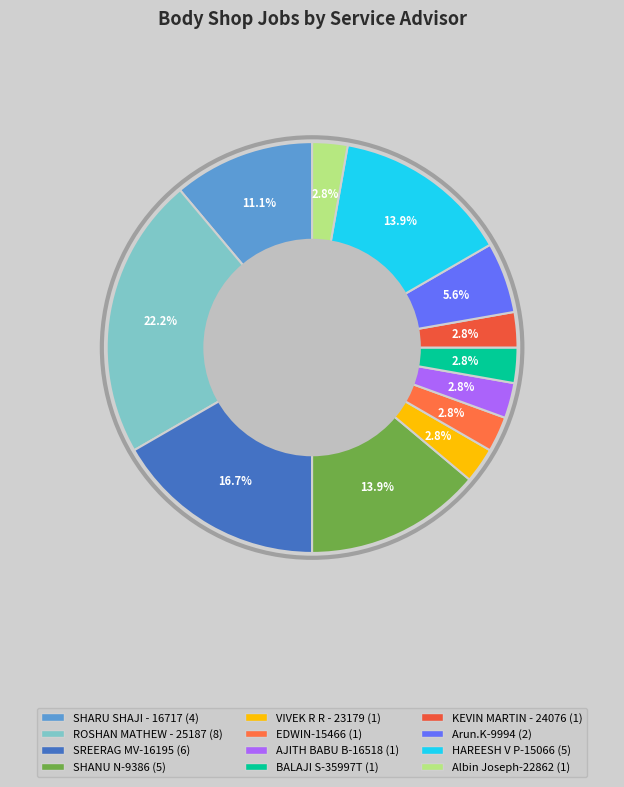

How many segments does this pie chart have?

12